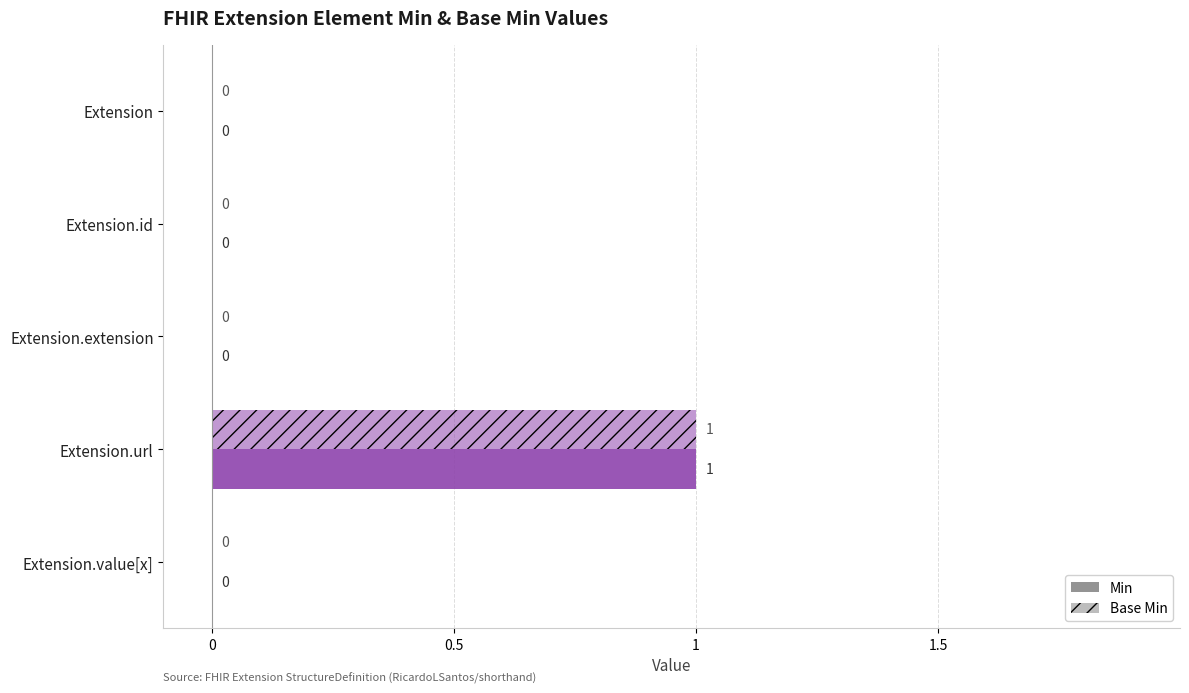

How many positive values does the Base Min series have?

1